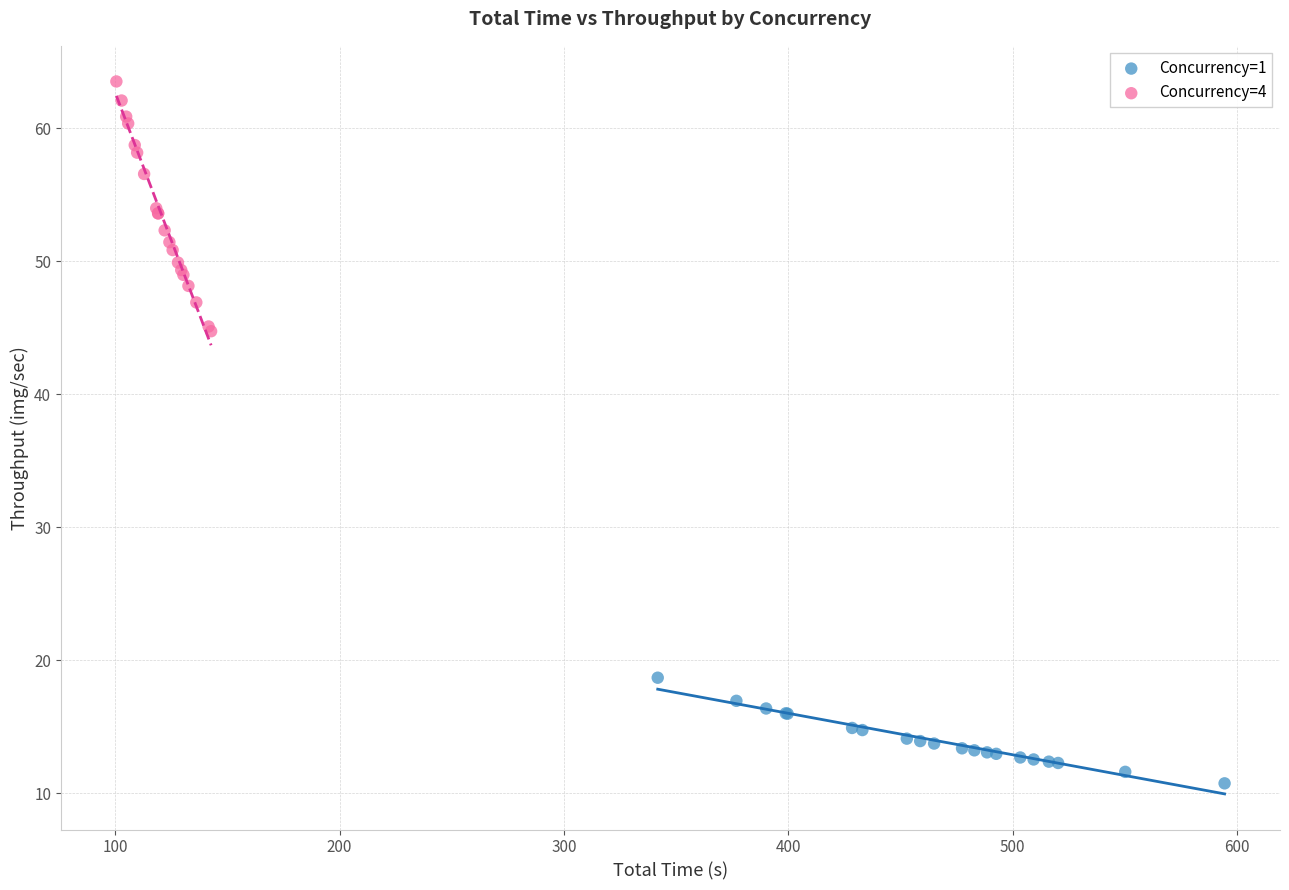

Which series has the largest Y range (max minus min)?

Concurrency=4